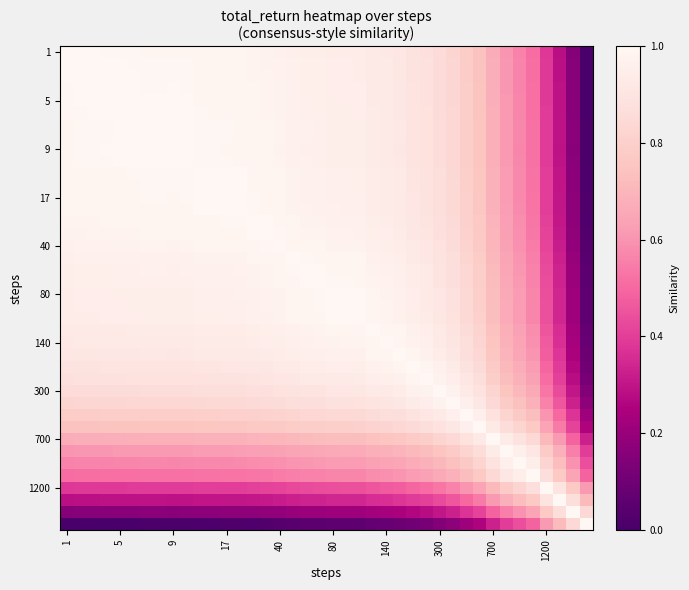

At how many categories does at least one series exceed 0?

40